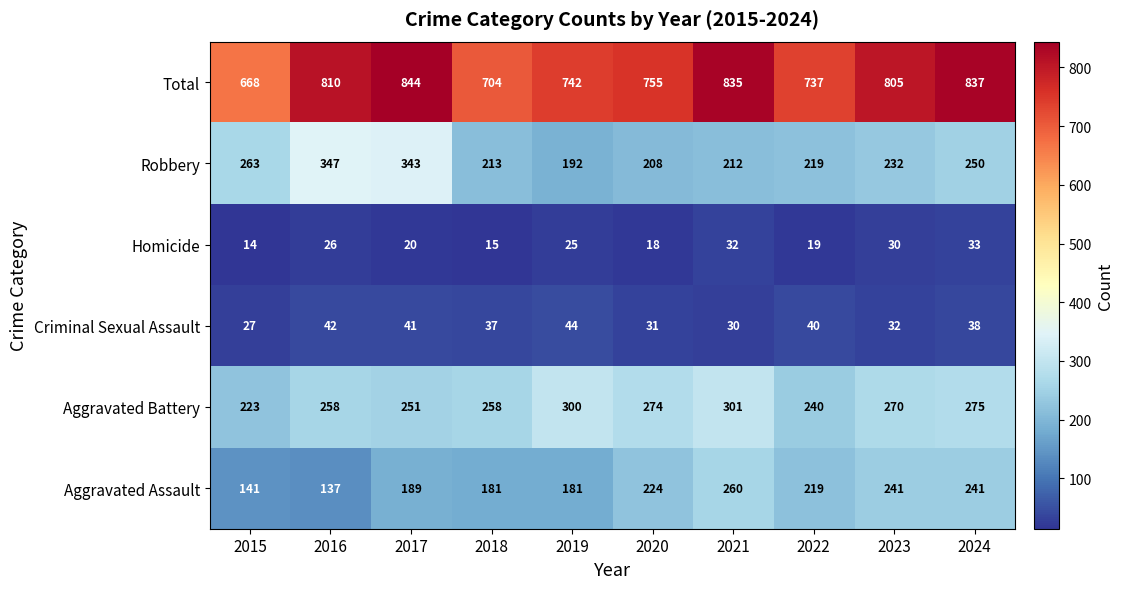

Count the number of categories in the chart.

10